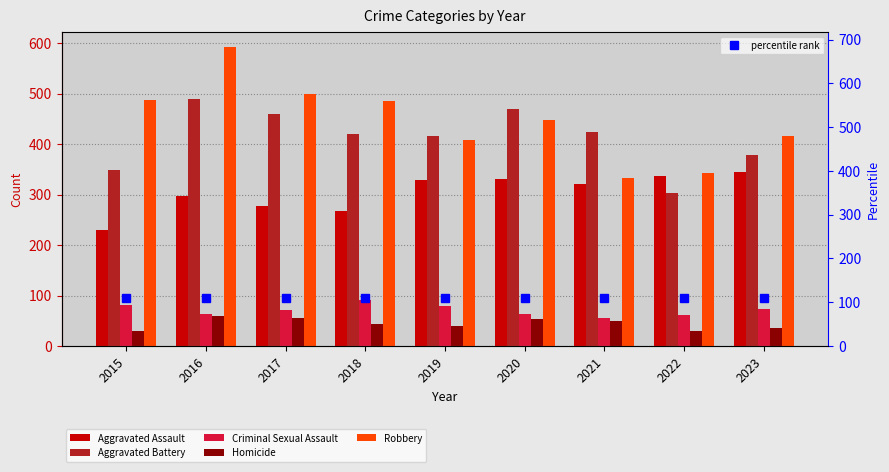

Which category has the highest value in the Aggravated Assault series?

2023